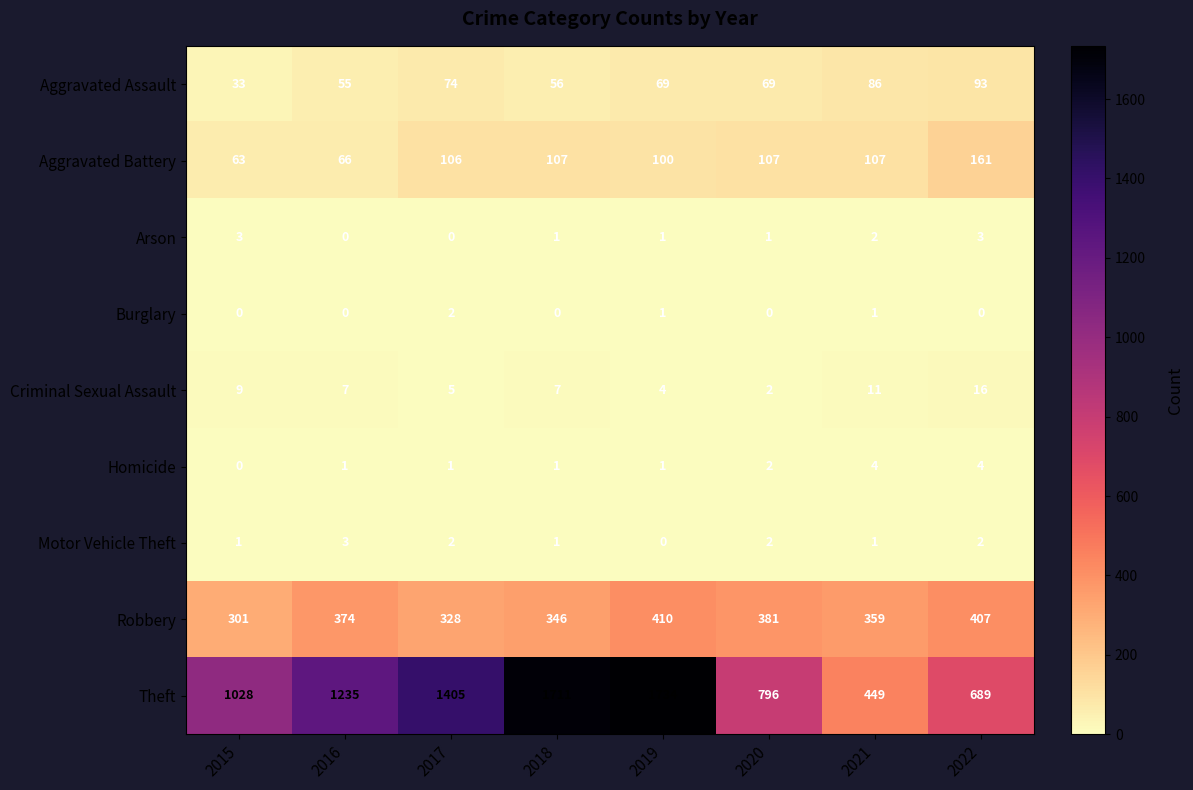

At which category does the chart reach its peak across all series?

2019